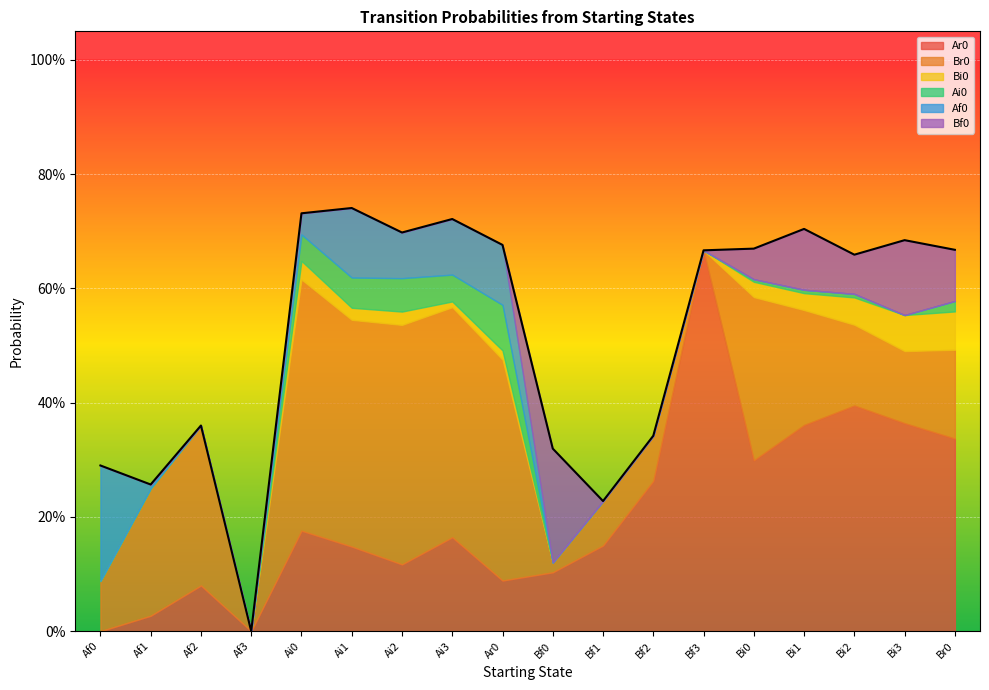

Between Bf3 and Bi3, which is larger?

Bf3